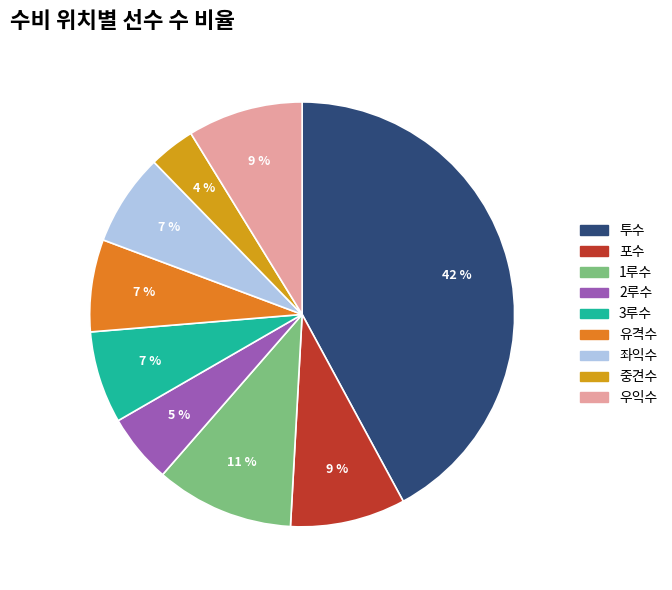

True or false: 포수 accounts for 9% of the total.

True